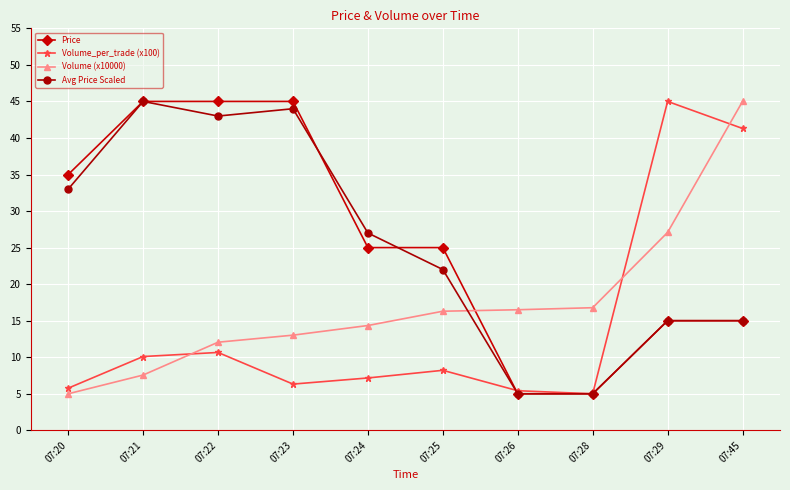

What is the difference between the second highest and minimum values in the Avg Price Scaled series?

39.0